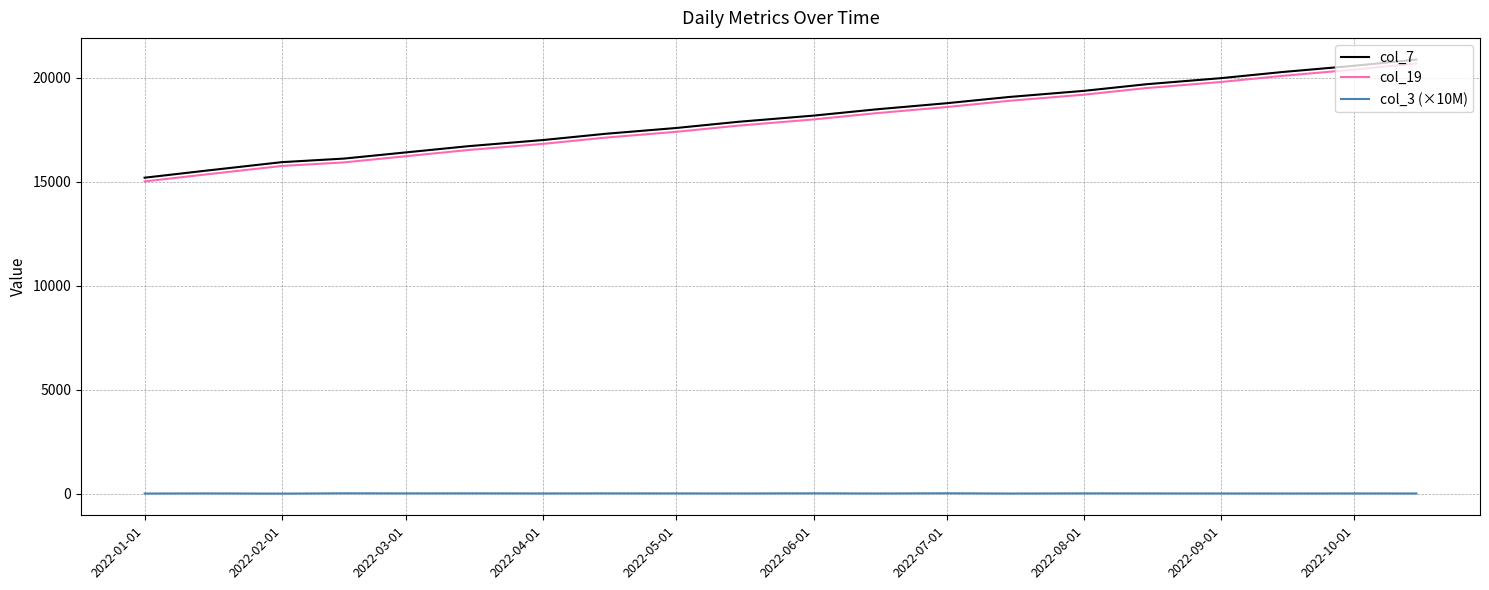

True or false: col_3 (×10M) and col_19 cross at least once.

False